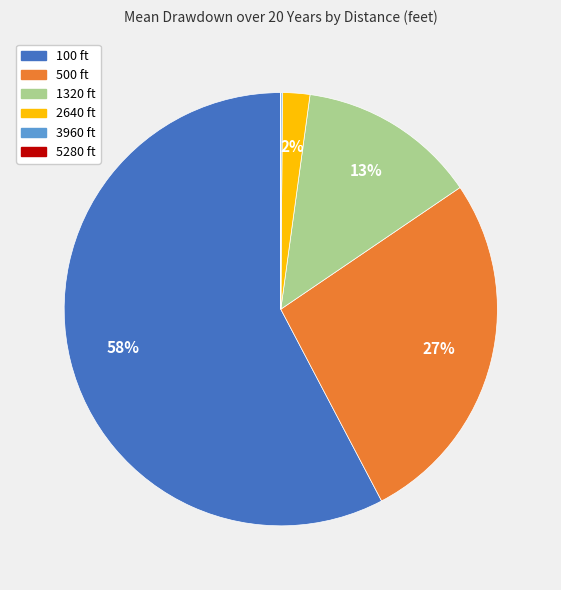

Between 2640 ft and 1320 ft, which is larger?

1320 ft